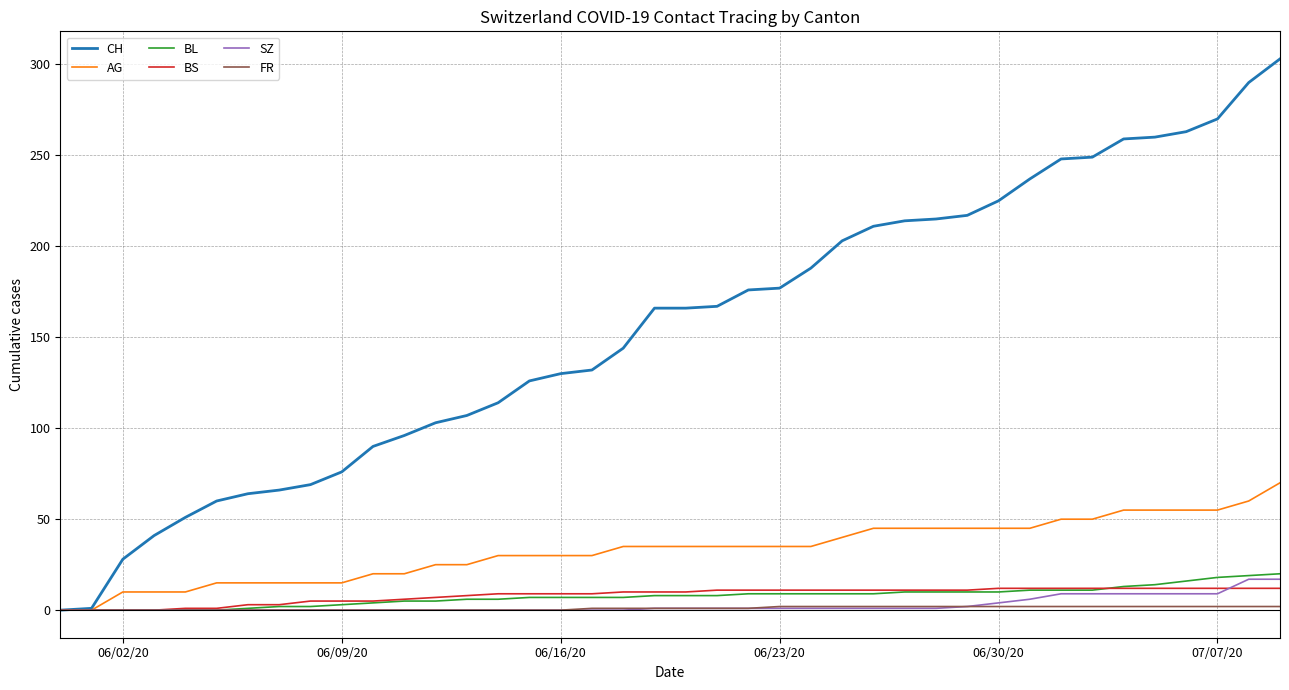

Which series has the largest range (max minus min)?

CH